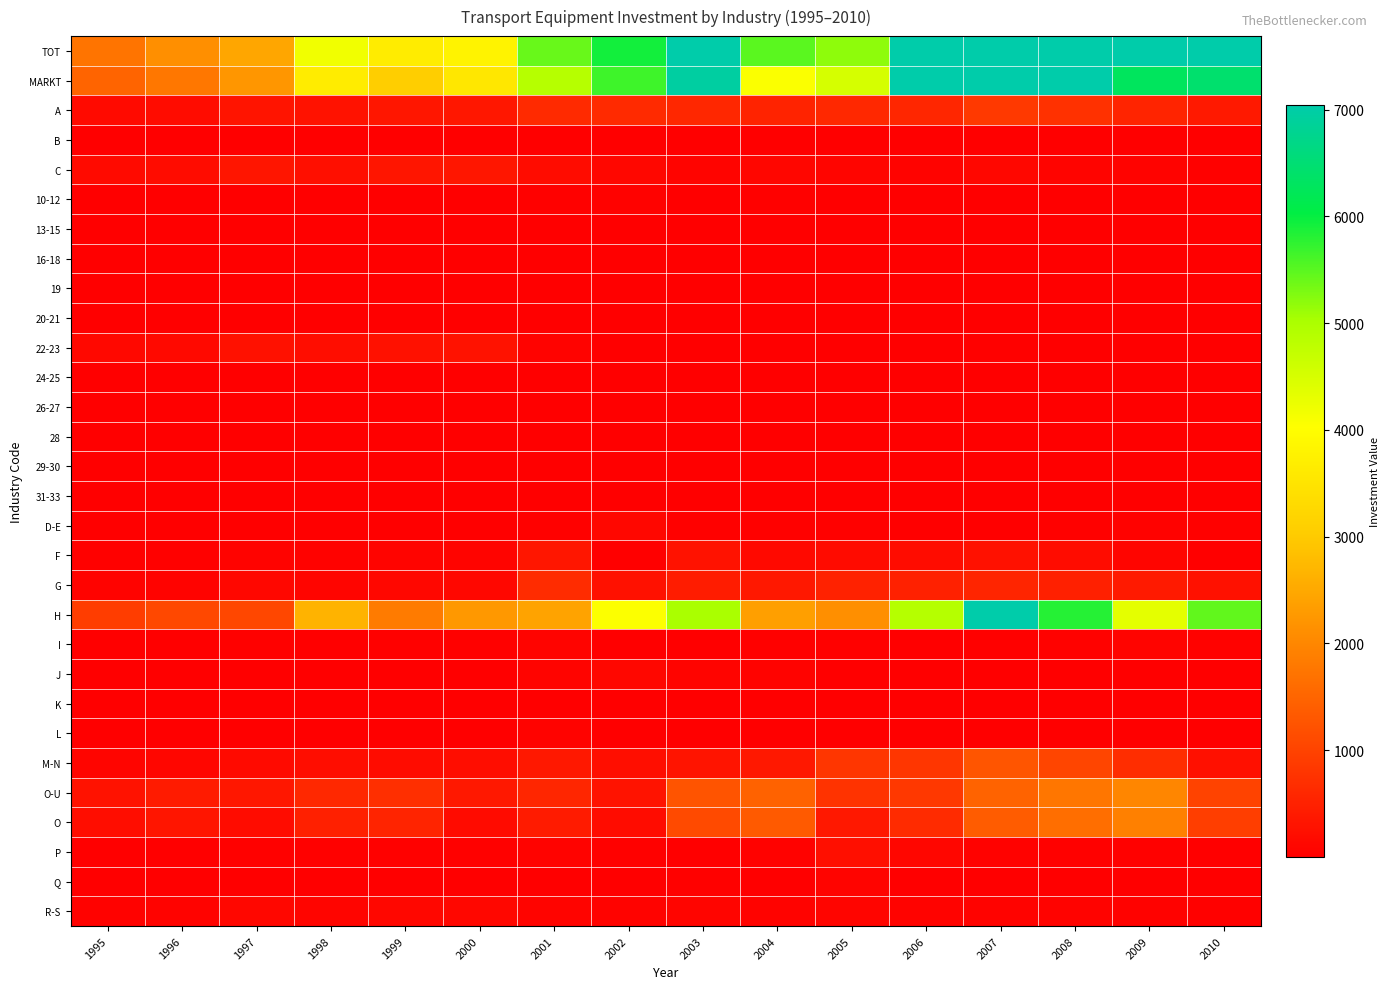

How many series are shown in this chart?

30